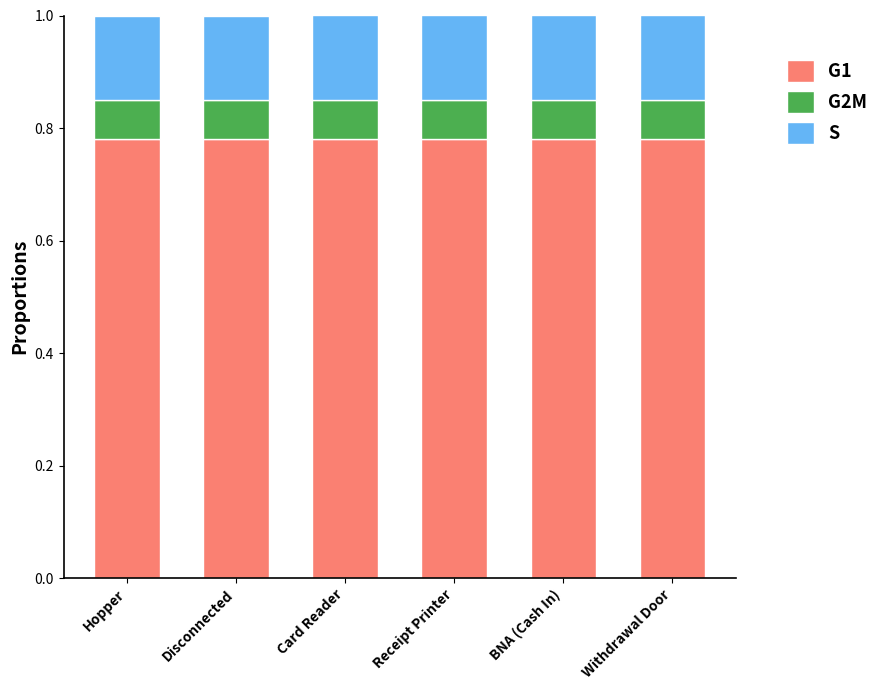

Are the bars grouped side by side (vs. stacked)?

No